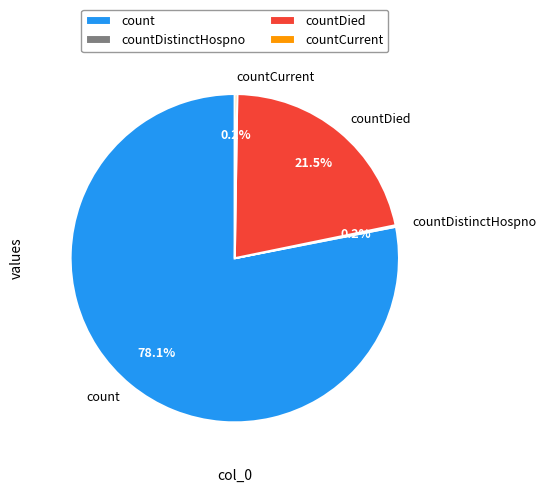

Is count the majority of the pie?

Yes